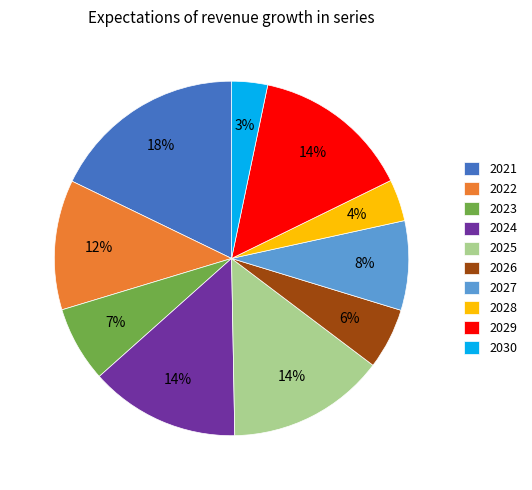

To the nearest percent, what is the difference between the largest and smallest slice percentages?

15%